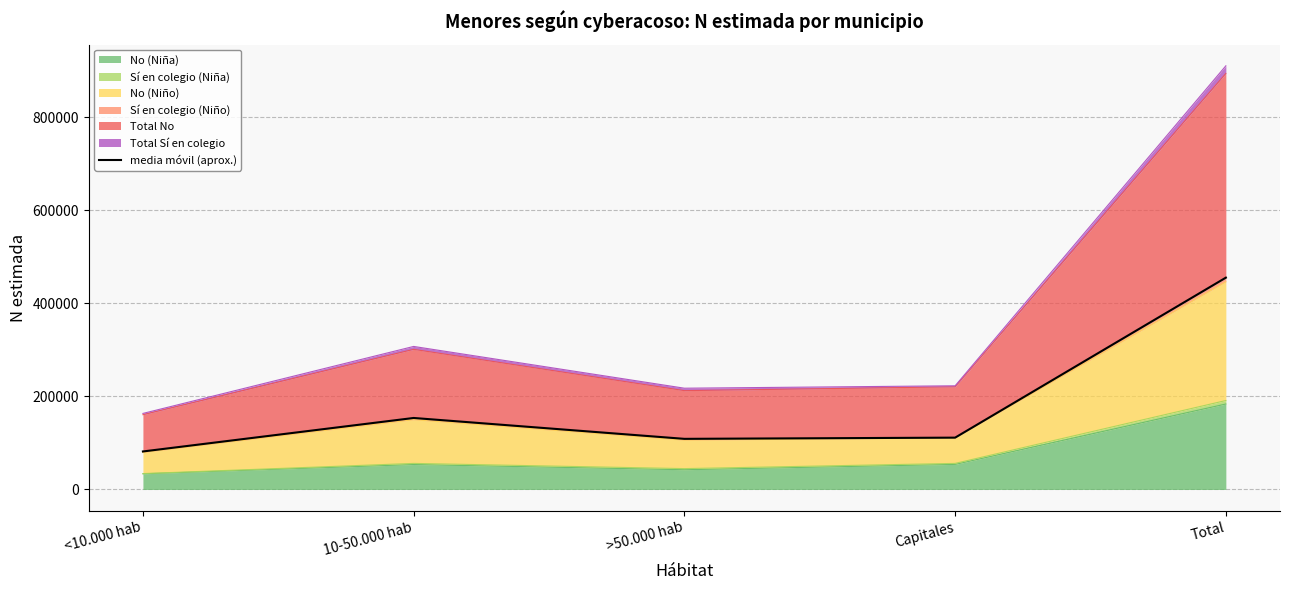

Read the value at <10.000 hab.

81708.0